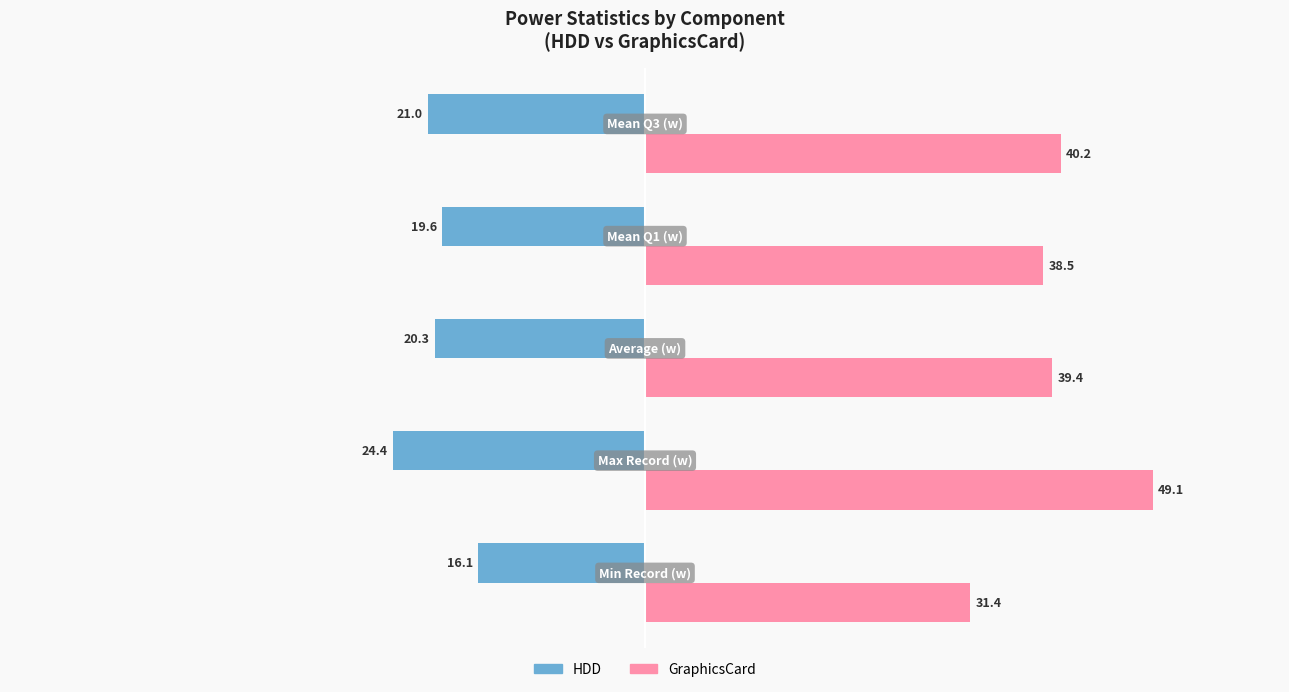

Rank the series by their average value, from lowest to highest.

HDD, GraphicsCard